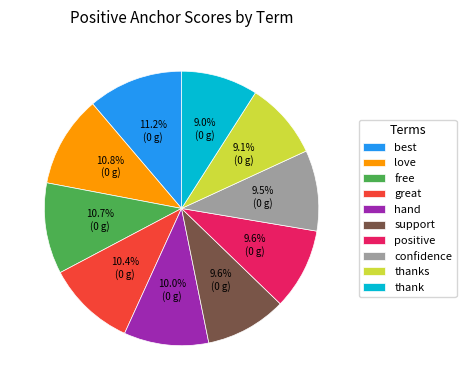

Is there a majority slice in this chart?

No